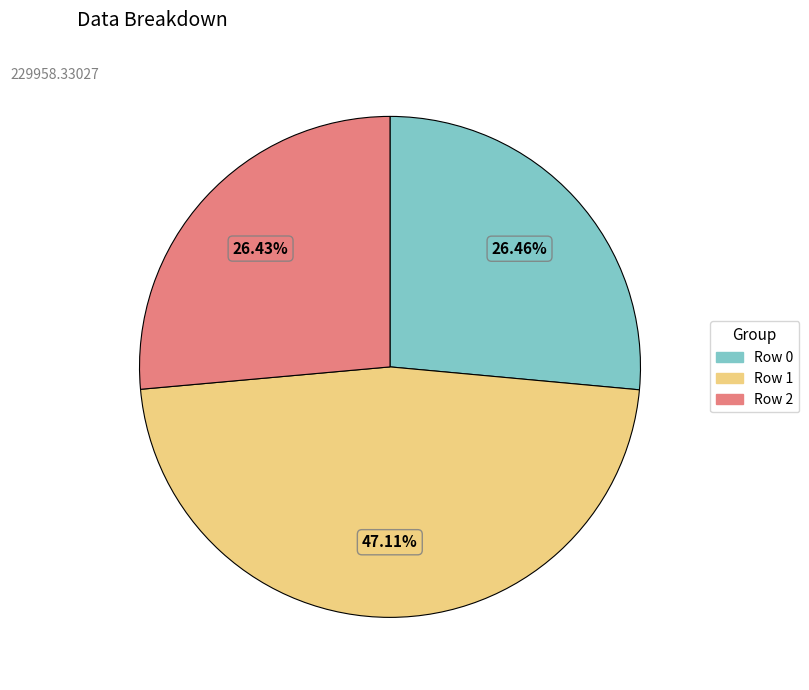

Which slice is the largest?

Row 1